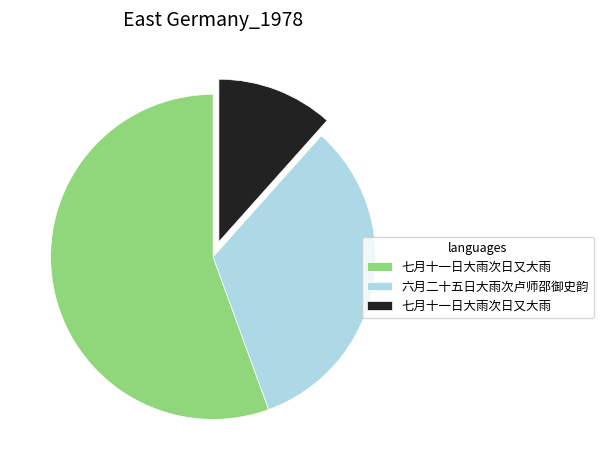

Which category accounts for the majority?

七月十一日大雨次日又大雨